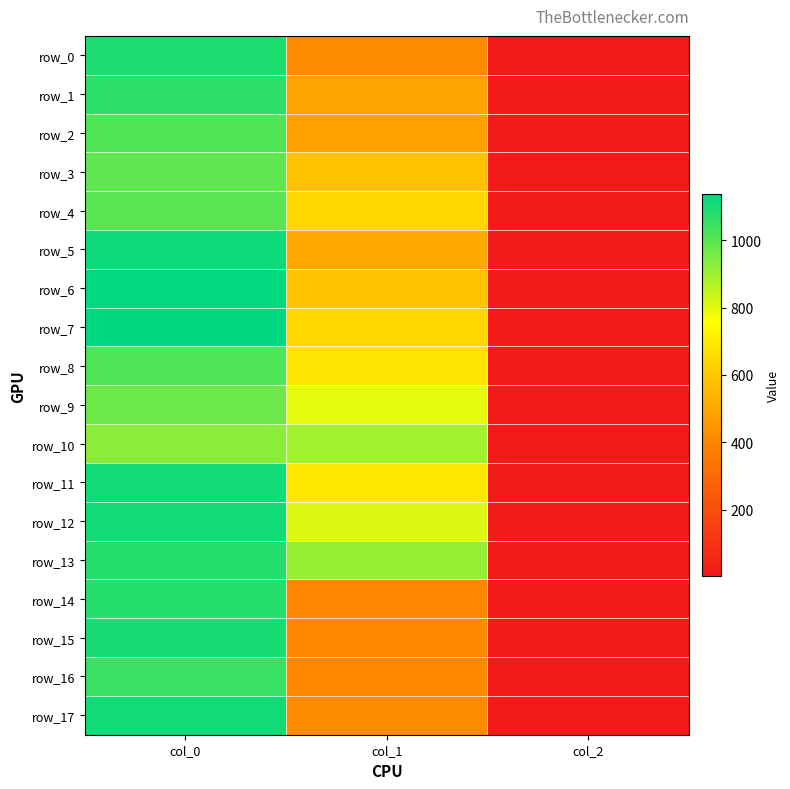

Which category has the lowest value in the row_4 series?

col_2